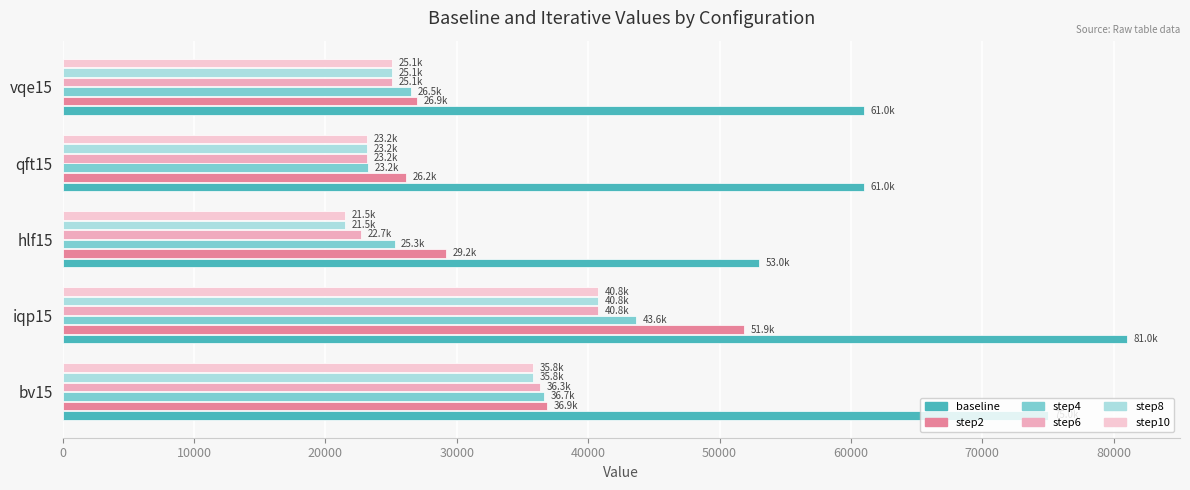

What is the sum of all step6 values?

148076.2